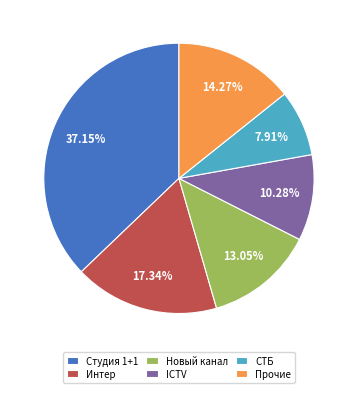

Count the number of slices in the pie.

6